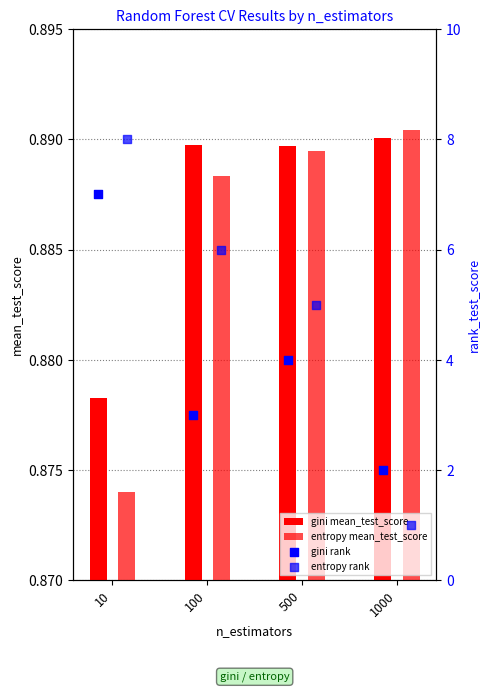

Which series reaches the maximum Y coordinate?

entropy rank